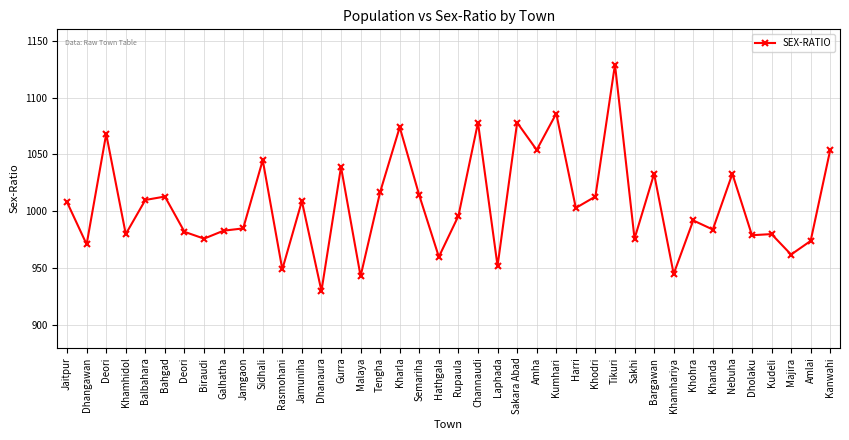

How many data points are less than 1003?

20